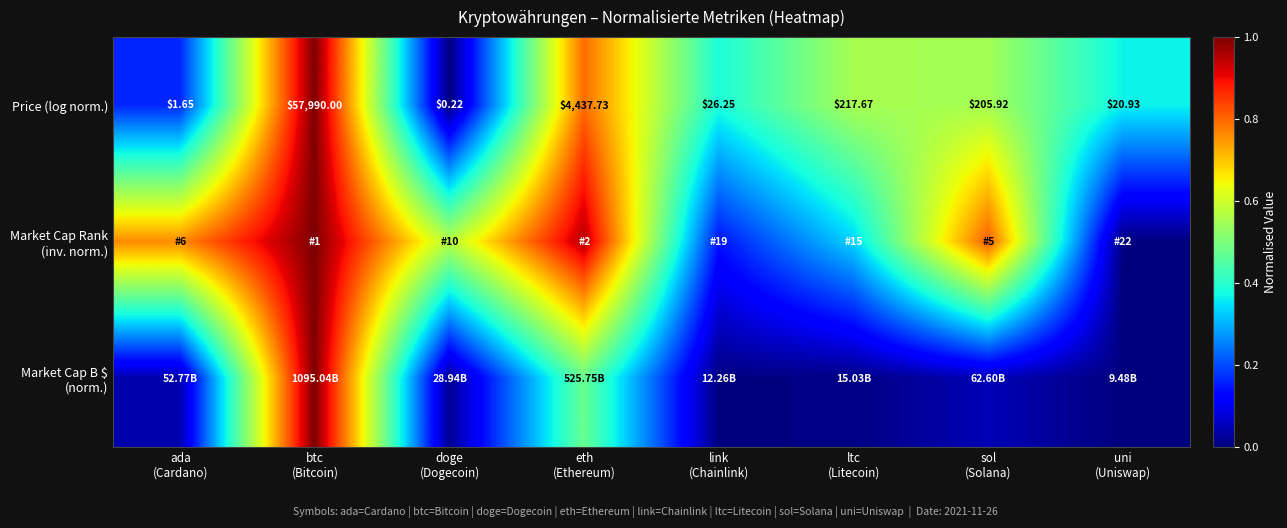

The Price (log norm.) series shows 0.4 at ltc (Litecoin). True or false?

False